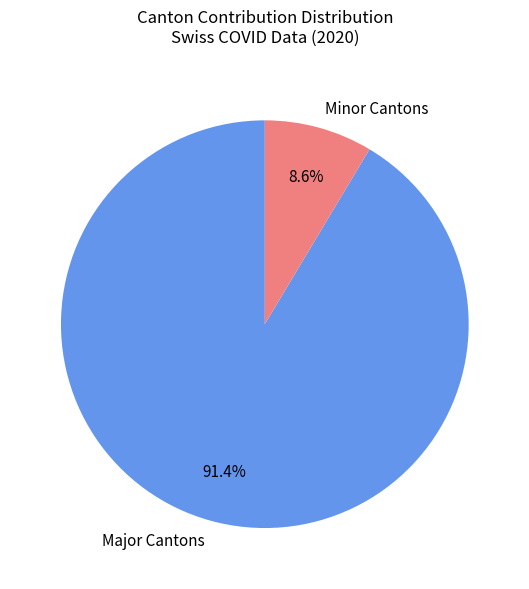

To the nearest percent, what is the average slice percentage?

50%